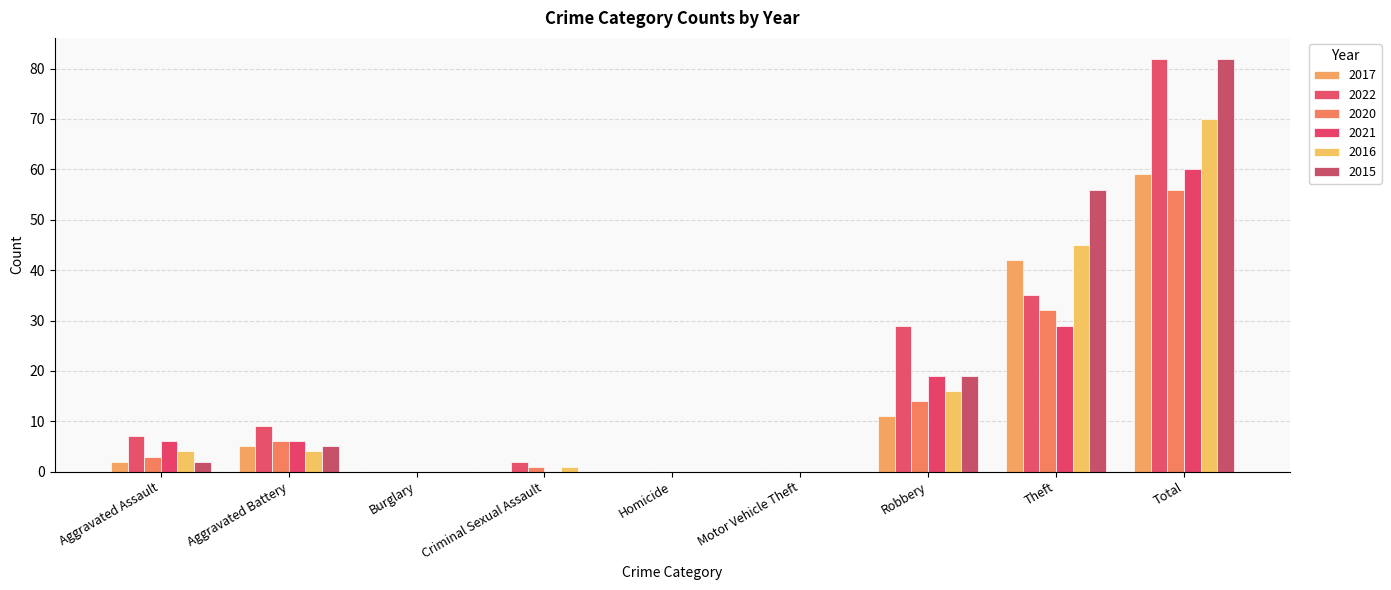

Count the number of categories in the chart.

9